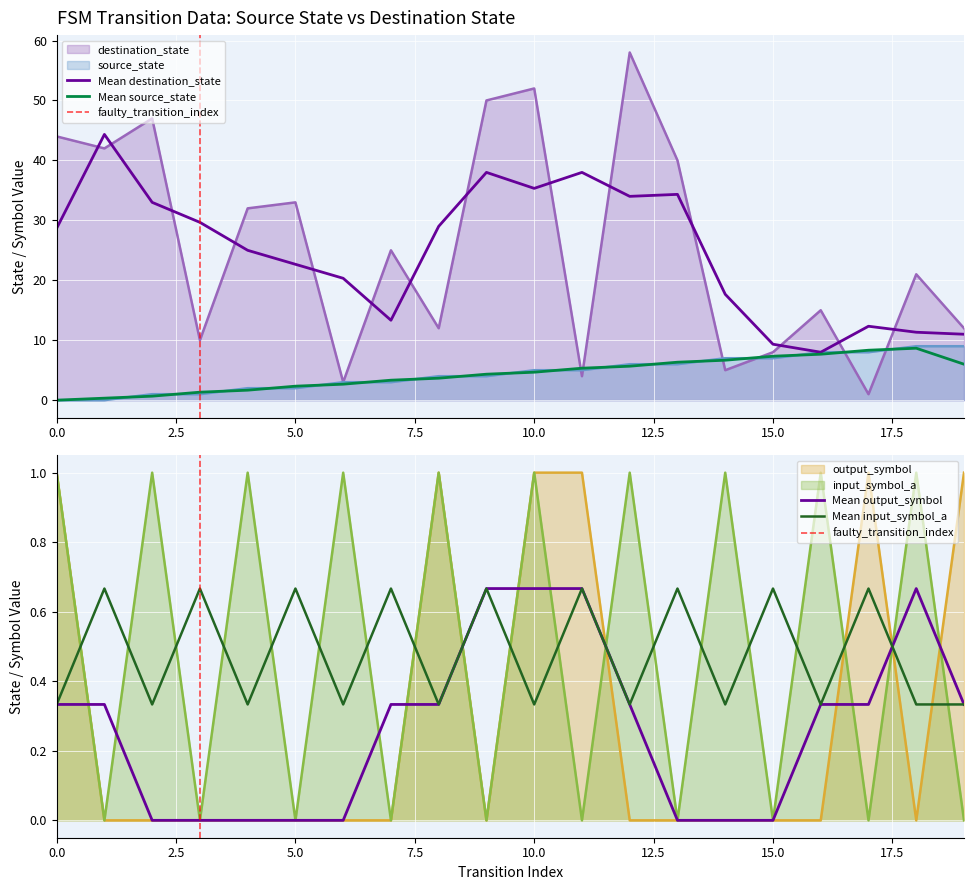

Which series has the largest total across all categories?

destination_state